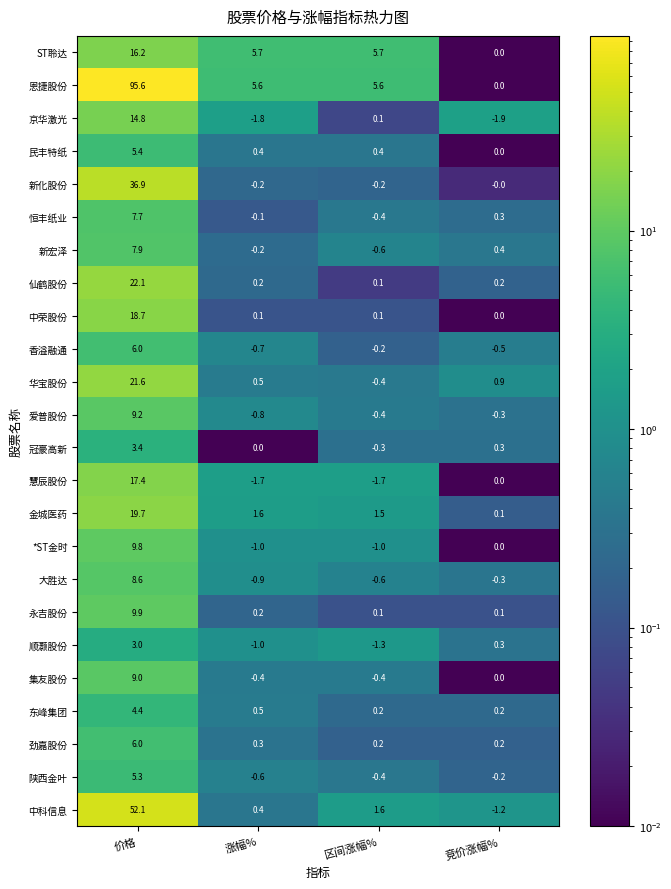

Which label corresponds to the largest value in the chart?

价格